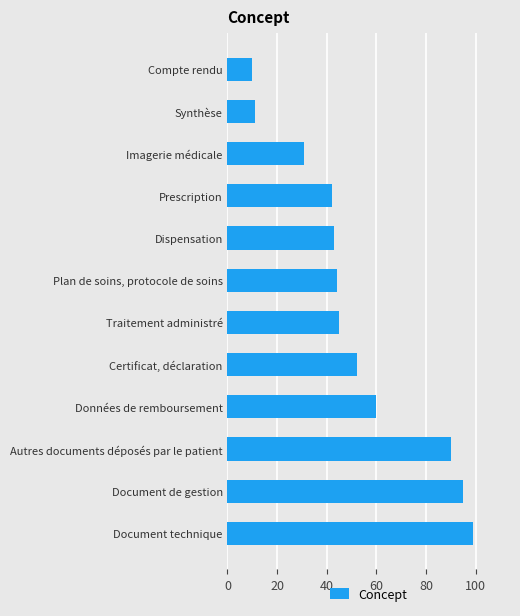

Are the bars horizontal?

Yes